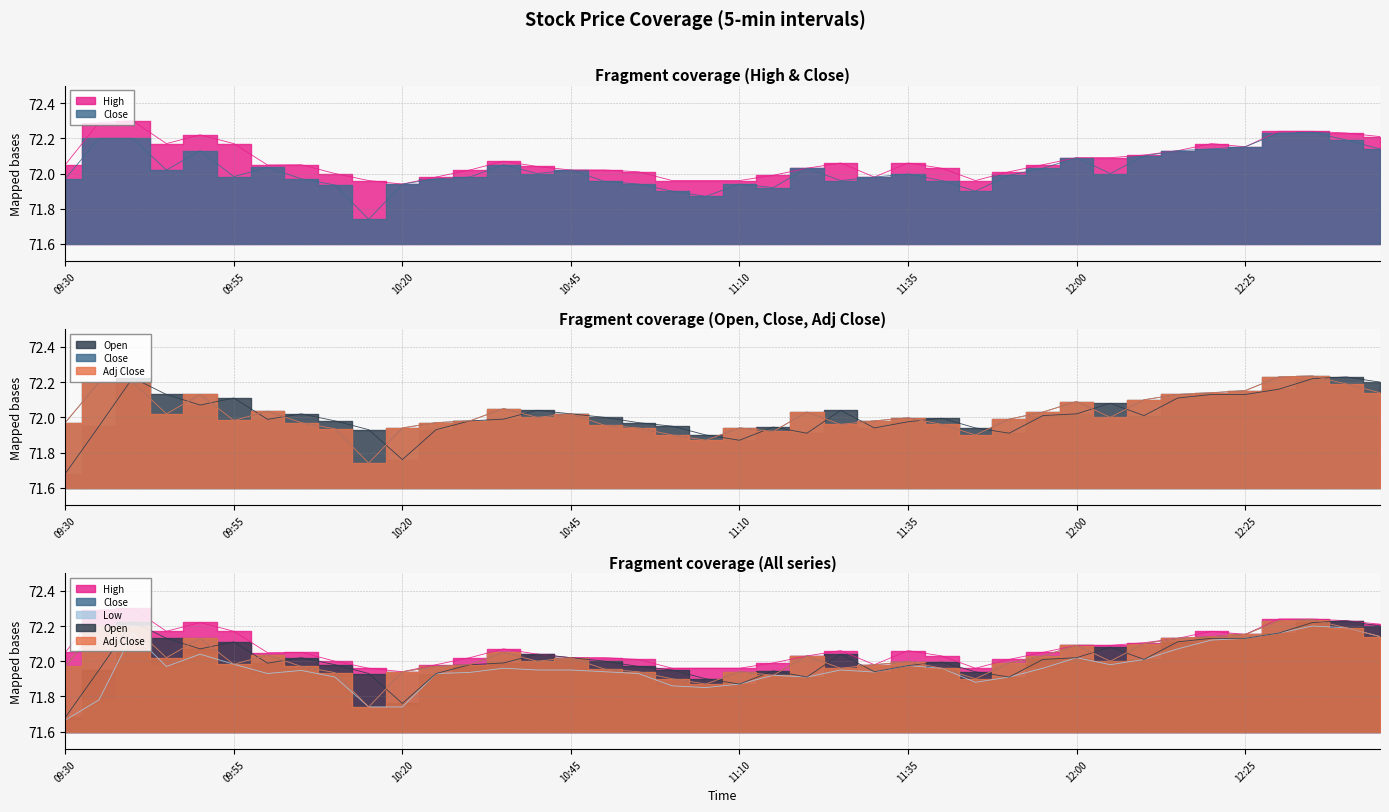

What position from the left is 12:45?

40